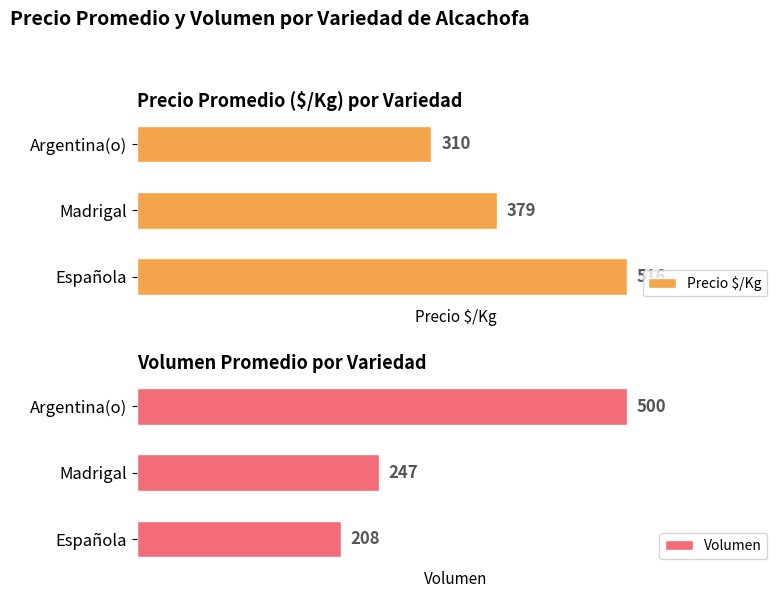

Which series has the widest spread of values?

Volumen